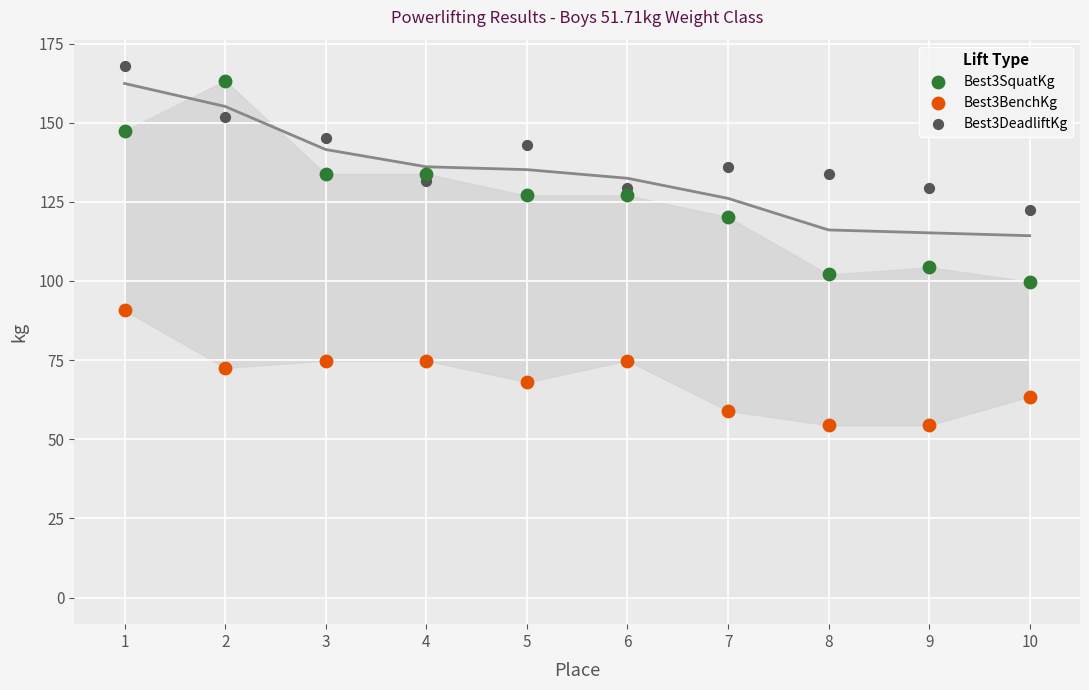

Across all data points, what is the range of X values (max minus min)?

9.0